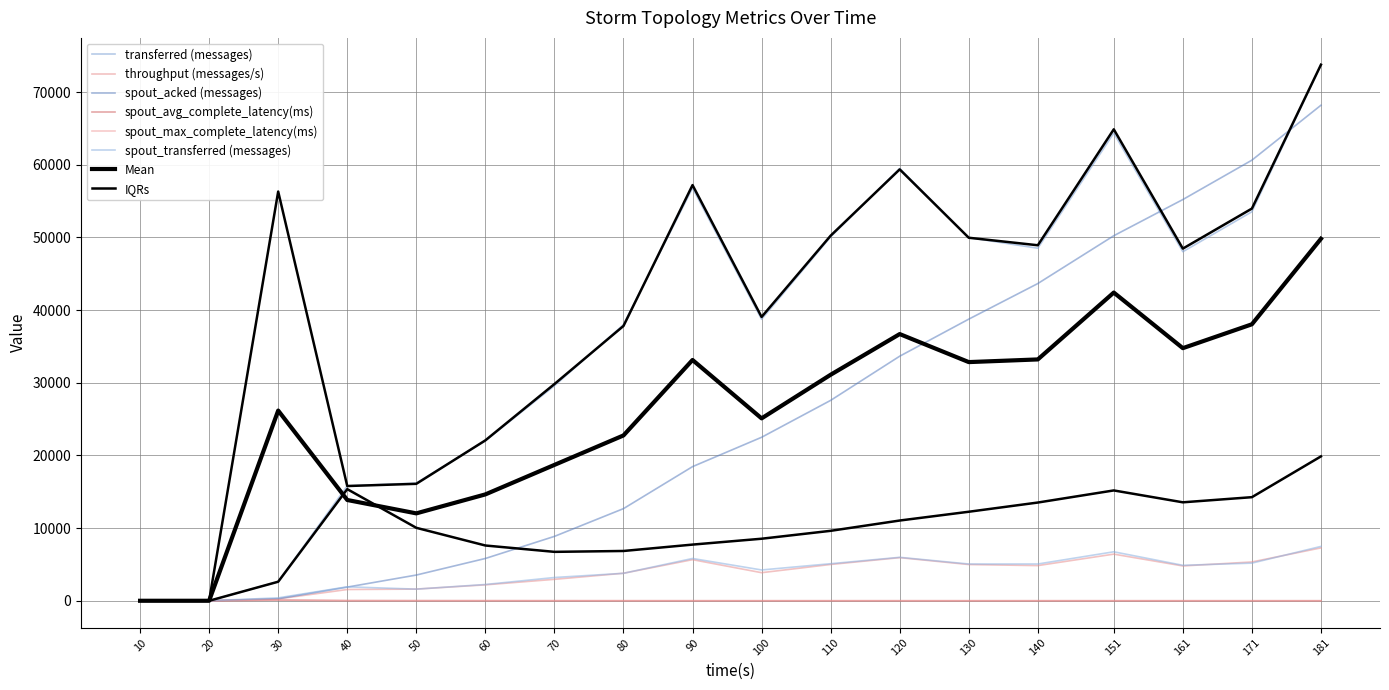

True or false: throughput (messages/s) has a value of 3787.0 at 80.

True